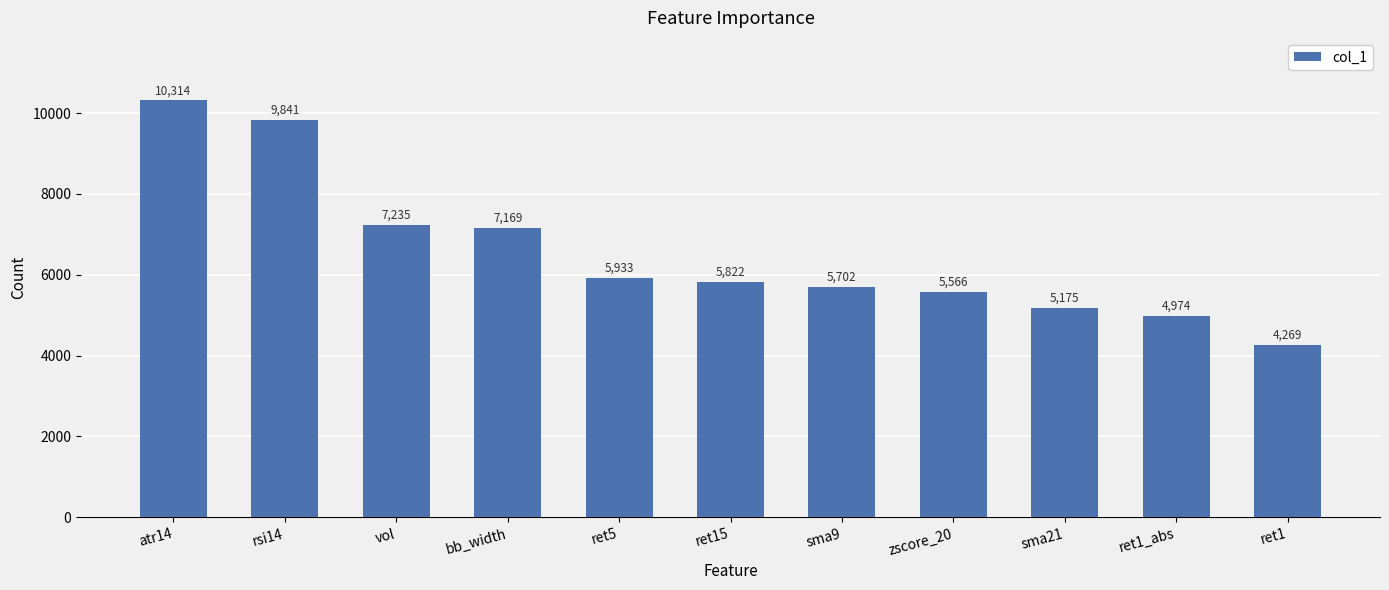

What is the difference between the values at bb_width and zscore_20?

1603